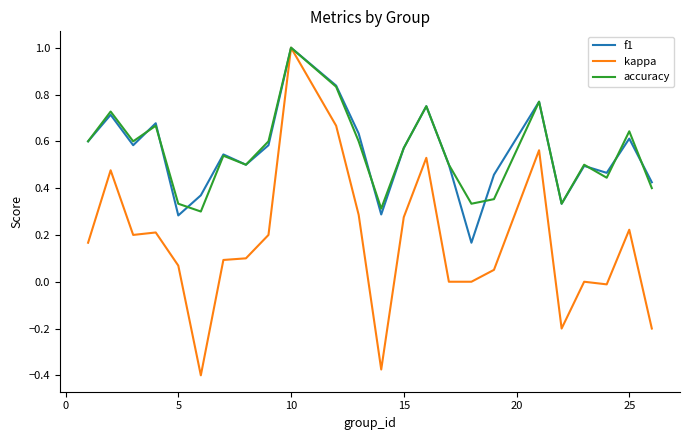

What is the greatest value displayed?

1.0